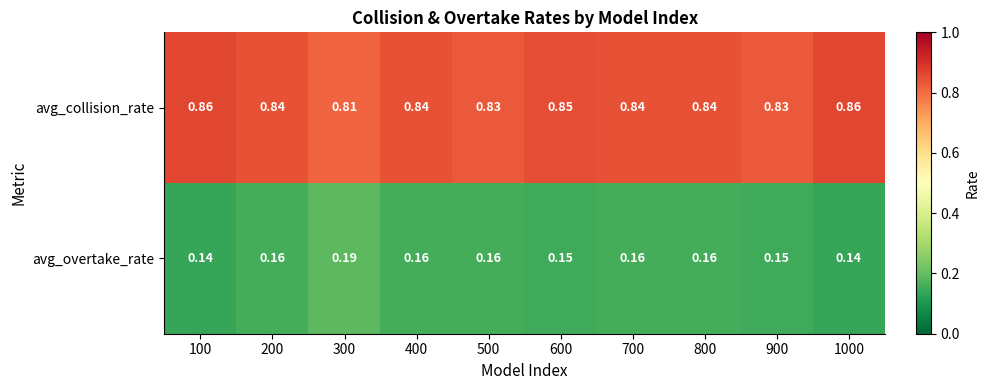

At 200, list the series in order from smallest to largest.

avg_overtake_rate, avg_collision_rate